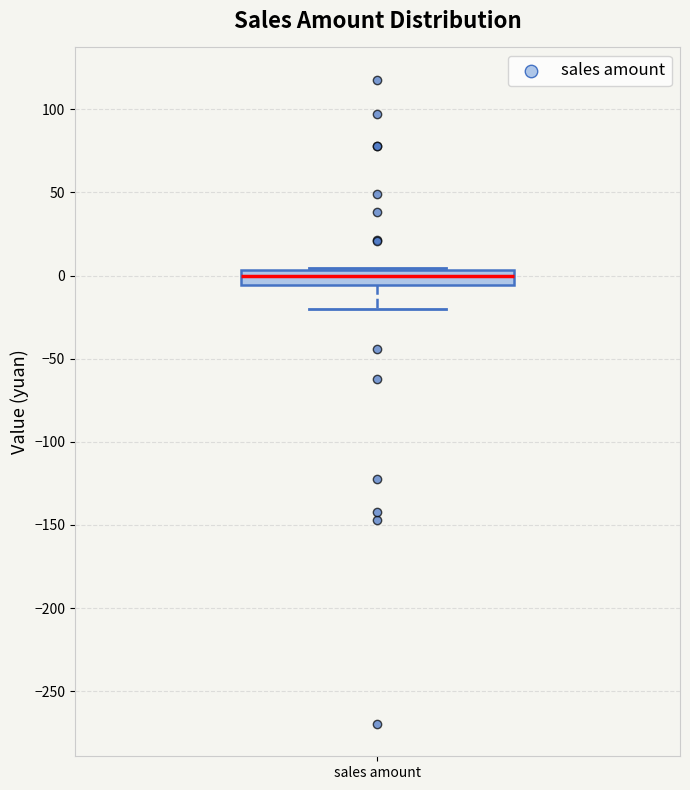

Transcribe this box plot: give where the median line is, the range the box spans, and where the two whiskers end, as read against the y-axis. The values are not printed on the chart, so give them approximately, as read against the axis.

median 0, box -5 to 5, whiskers -20 to 5